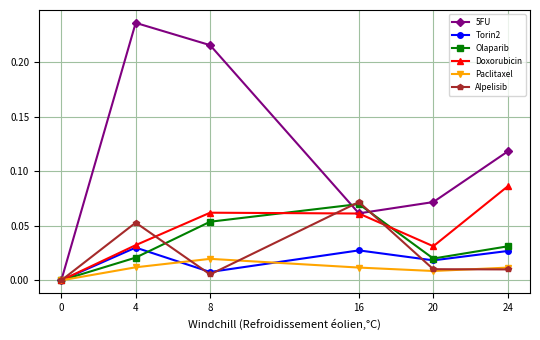

The Paclitaxel series shows 0.0 at 4. True or false?

True